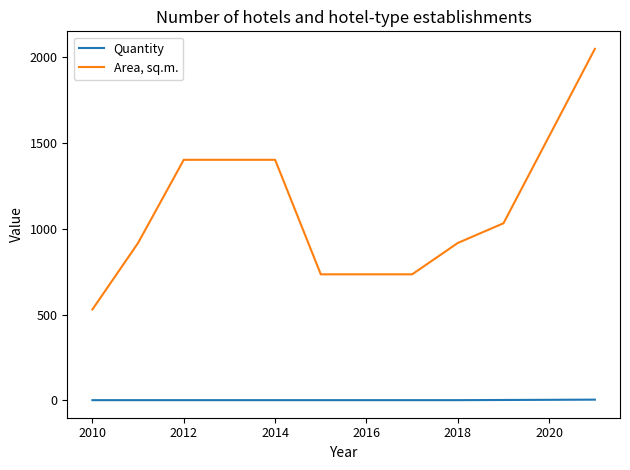

What is the highest value of the Area, sq.m. series?

2050